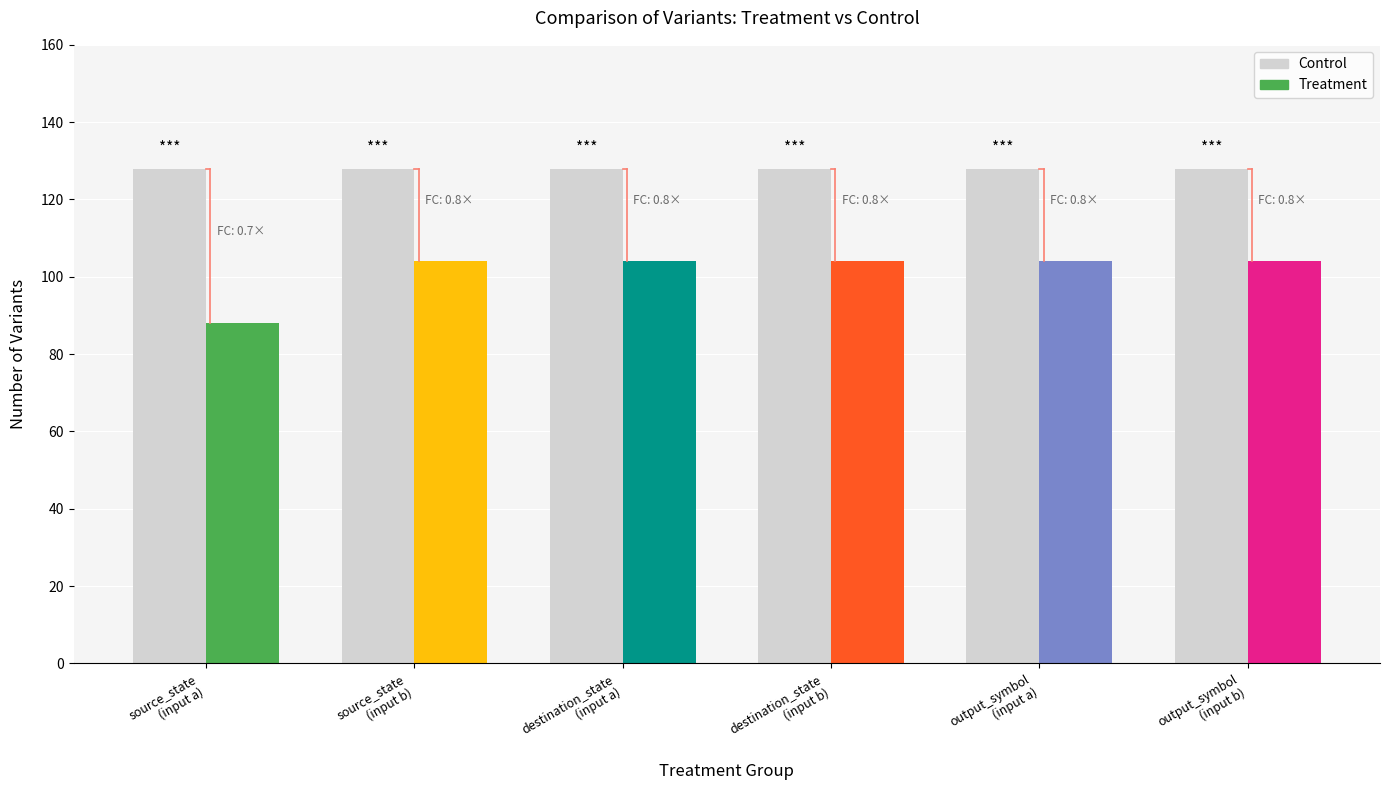

Rank the series at source_state
(input a) from highest to lowest value.

Control, Treatment